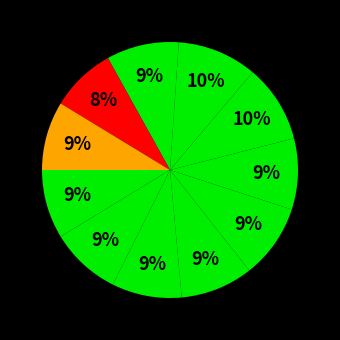

How many segments does this pie chart have?

11